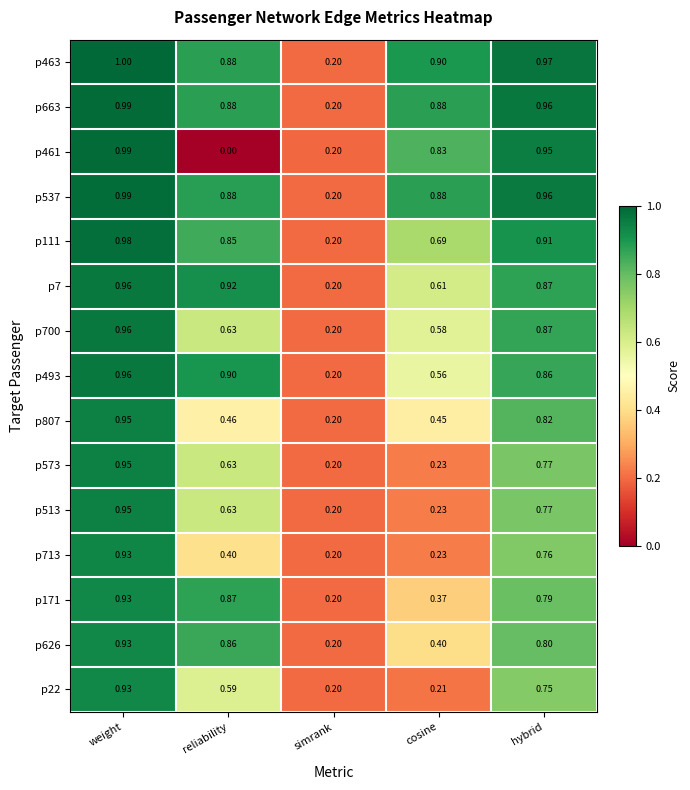

List the labels in order of p463 value, largest first.

weight, hybrid, cosine, reliability, simrank